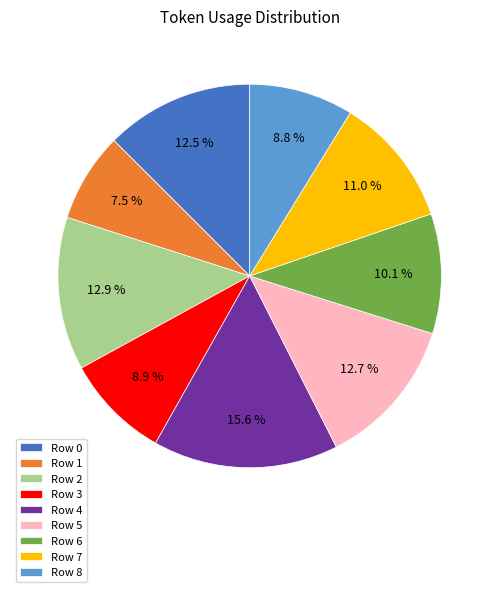

True or false: Row 6 accounts for 1% of the total.

False